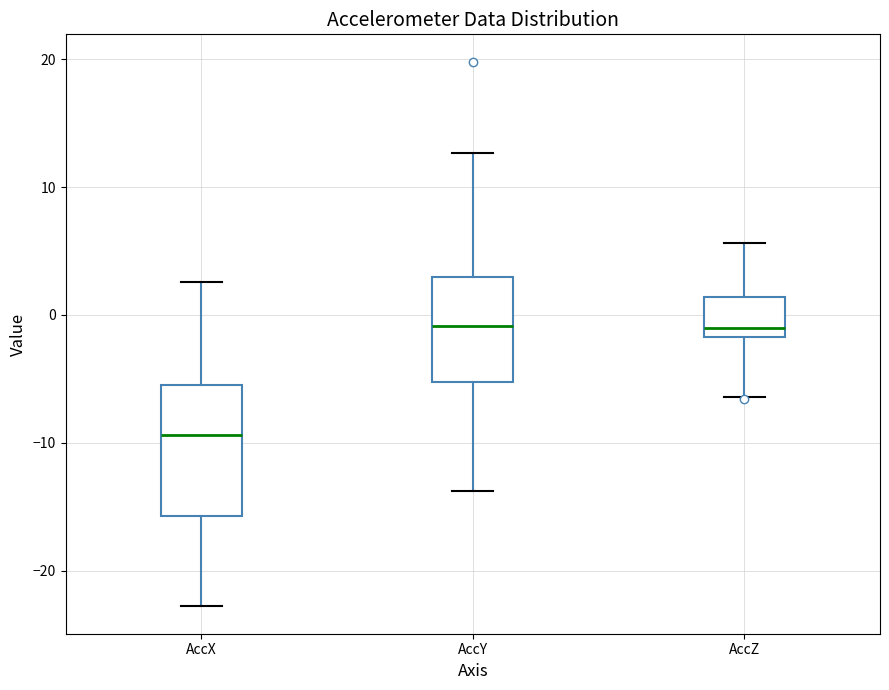

Comparing the boxes themselves (not the whiskers), which one is the tallest?

AccX